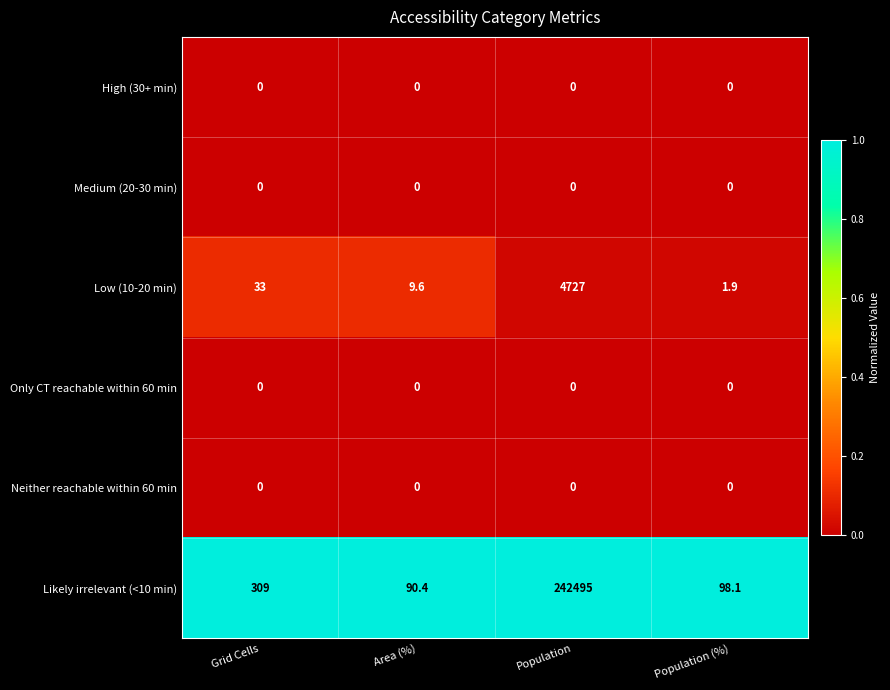

Which category has the lowest value in the Low (10-20 min) series?

Population (%)